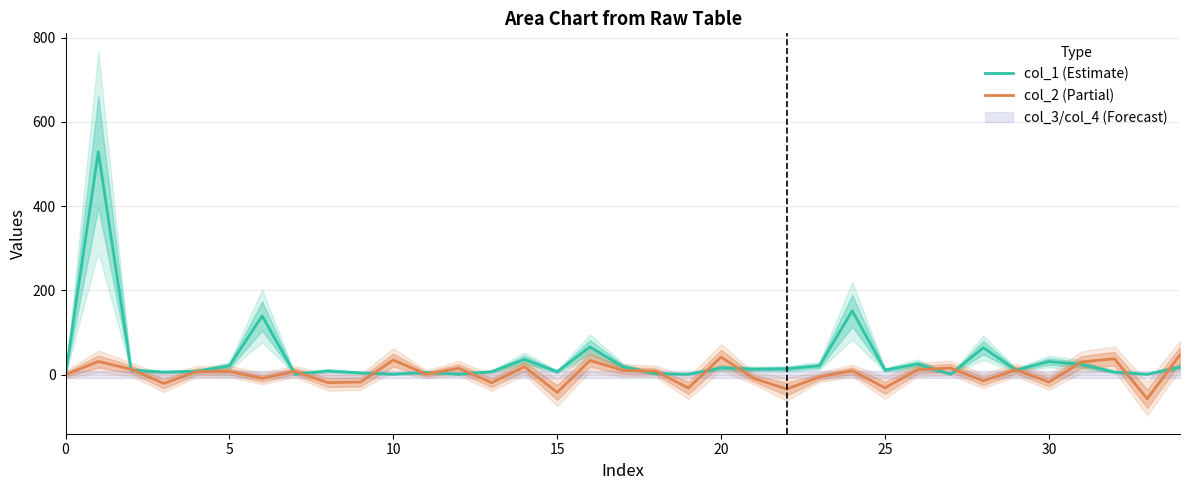

What is the sum of all col_1 (Estimate) values?

1279.6